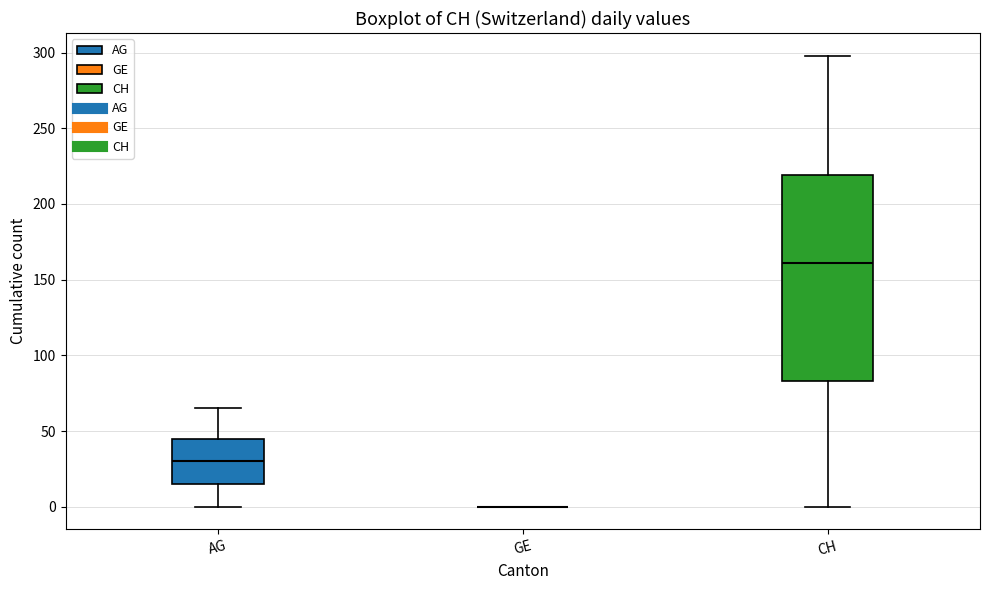

Reading left to right, read every box against the y-axis: the position of its median line, the range the box covers, and the ends of its whiskers. The values are not printed on the chart, so give them approximately, as read against the axis.

AG: median 30, box 15 to 45, whiskers 0 to 65
GE: box collapsed to a line at 0, whiskers 0 to 0
CH: median 160, box 85 to 220, whiskers 0 to 300